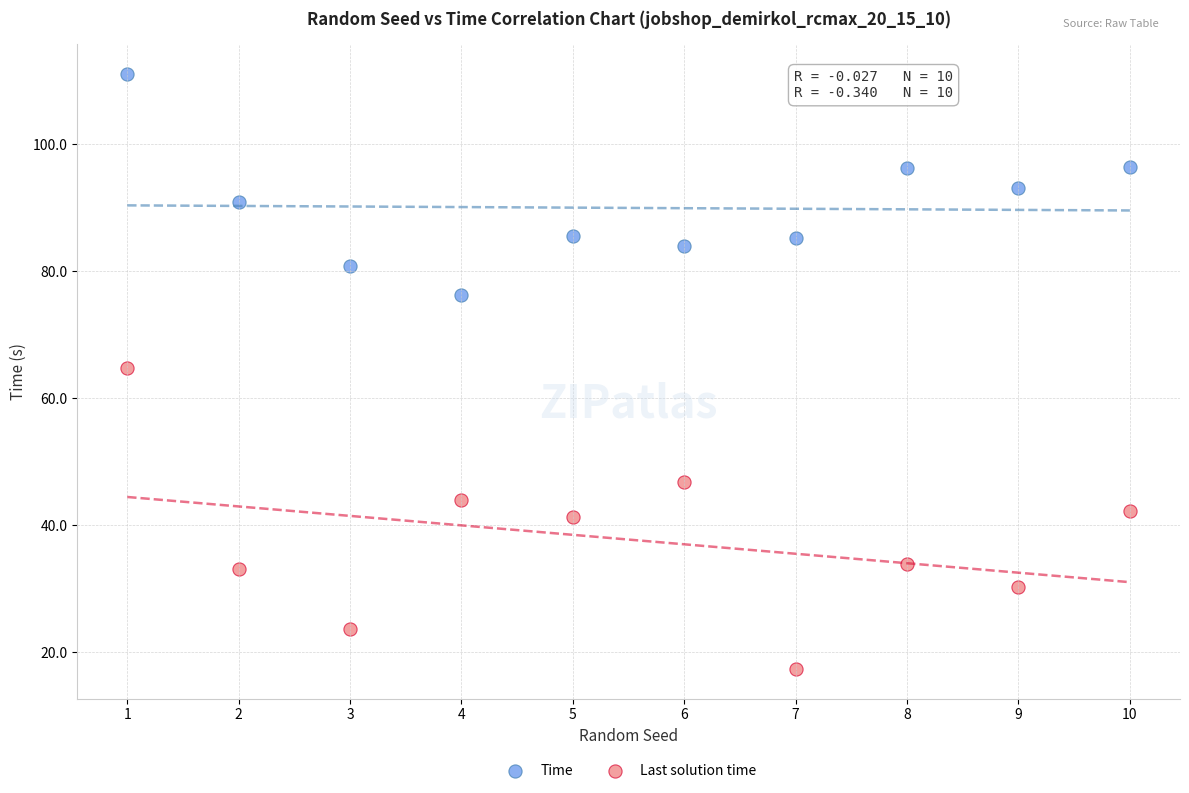

What are all the series names shown in the legend?

Time, Last solution time